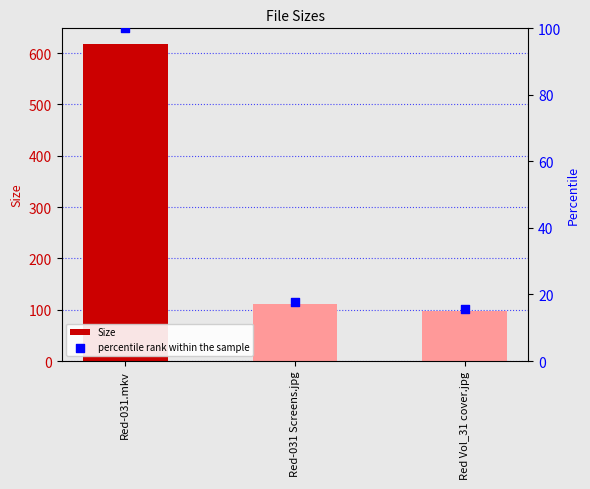

Is the value of Size at Red Vol_31 cover.jpg greater than the value of percentile rank within the sample at Red-031.mkv?

No